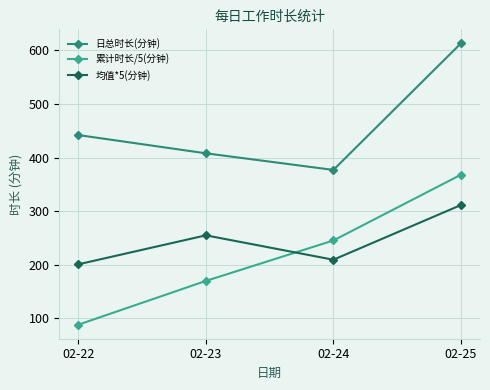

What is the value of the 日总时长(分钟) point at the 3rd from the left?

377.0